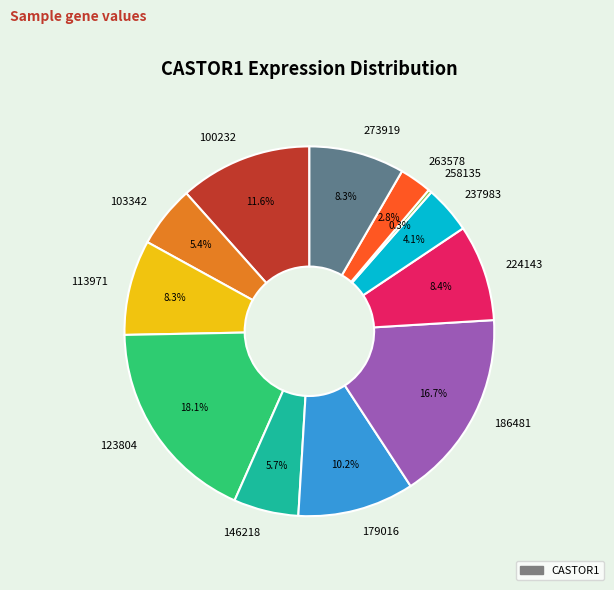

How many segments does this pie chart have?

12